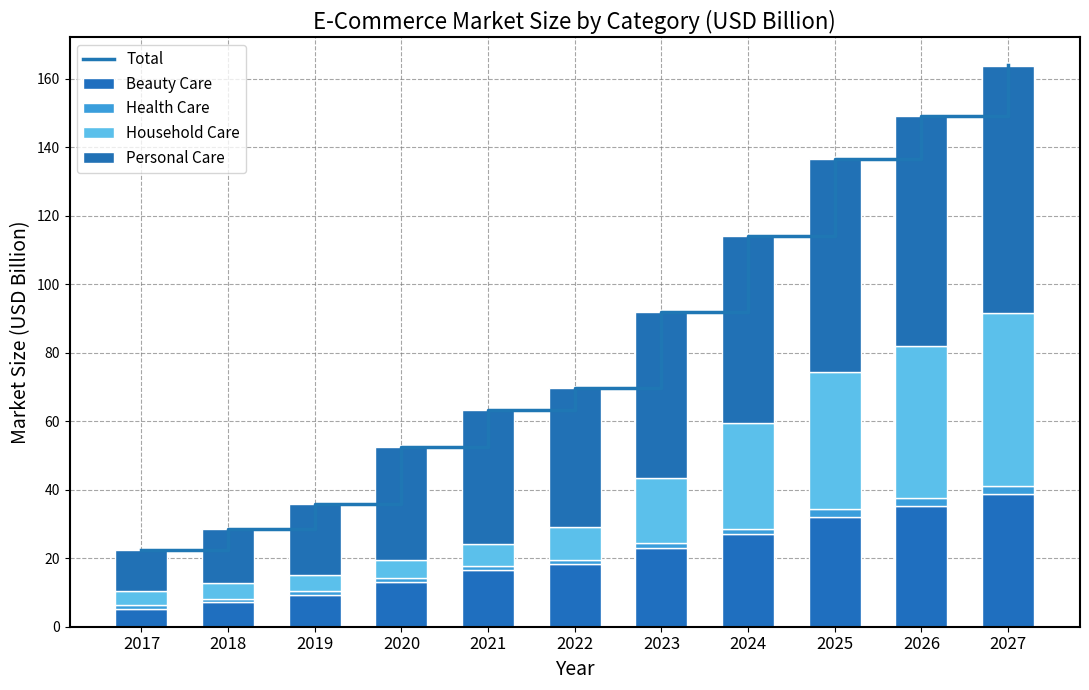

How many series are shown in this chart?

5